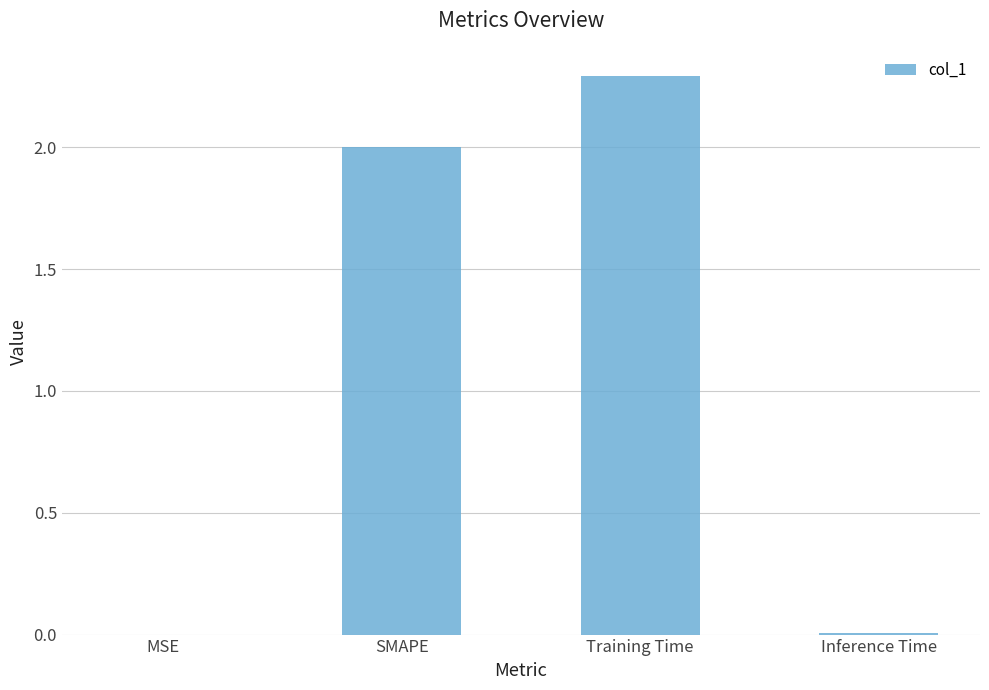

Which label corresponds to the largest value in the chart?

Training Time